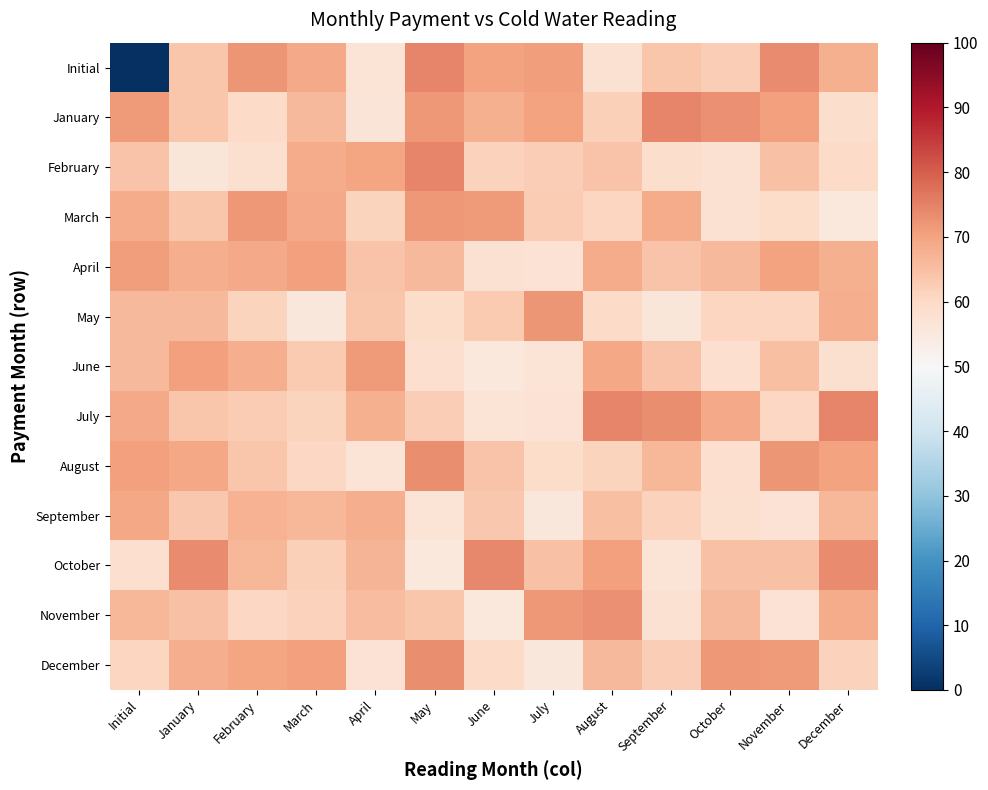

Which series has the widest spread of values?

Initial